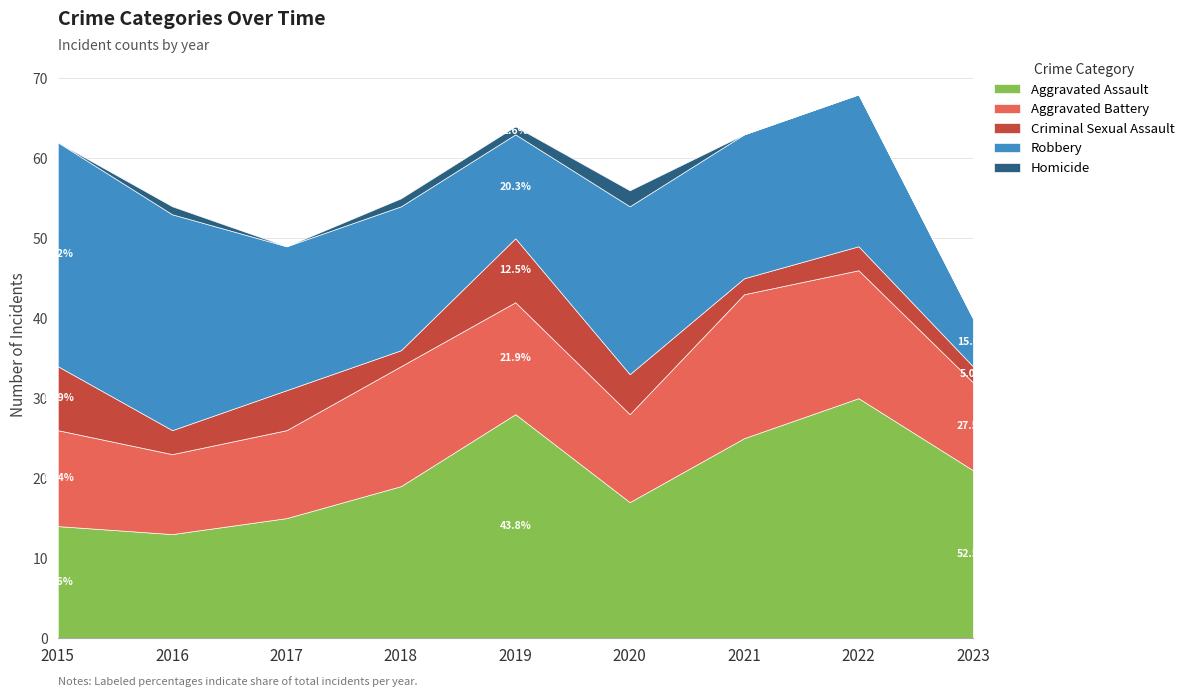

How many data points does each series have?

9